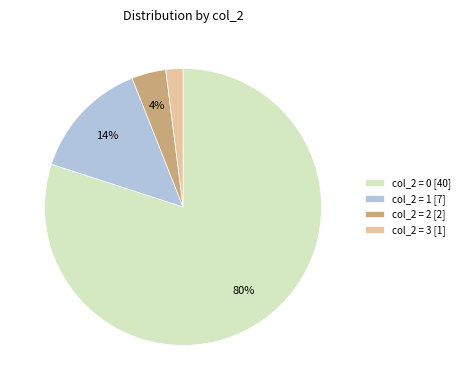

To the nearest percent, what portion does col_2 = 3 [1] represent?

2%